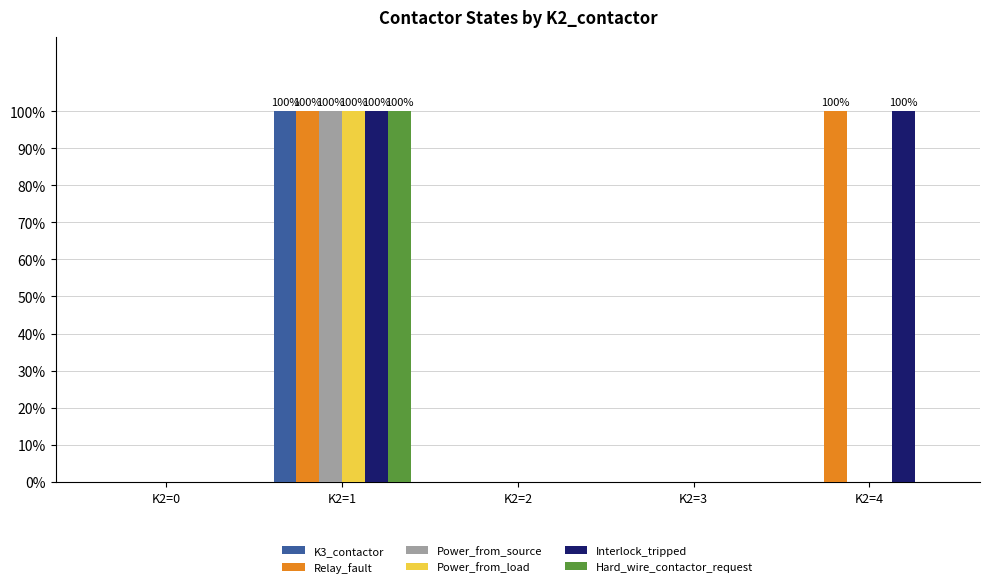

Reading right to left, what are all the values shown in this chart?

K3_contactor: 0	0	0	1	0
Relay_fault: 1	0	0	1	0
Power_from_source: 0	0	0	1	0
Power_from_load: 0	0	0	1	0
Interlock_tripped: 1	0	0	1	0
Hard_wire_contactor_request: 0	0	0	1	0